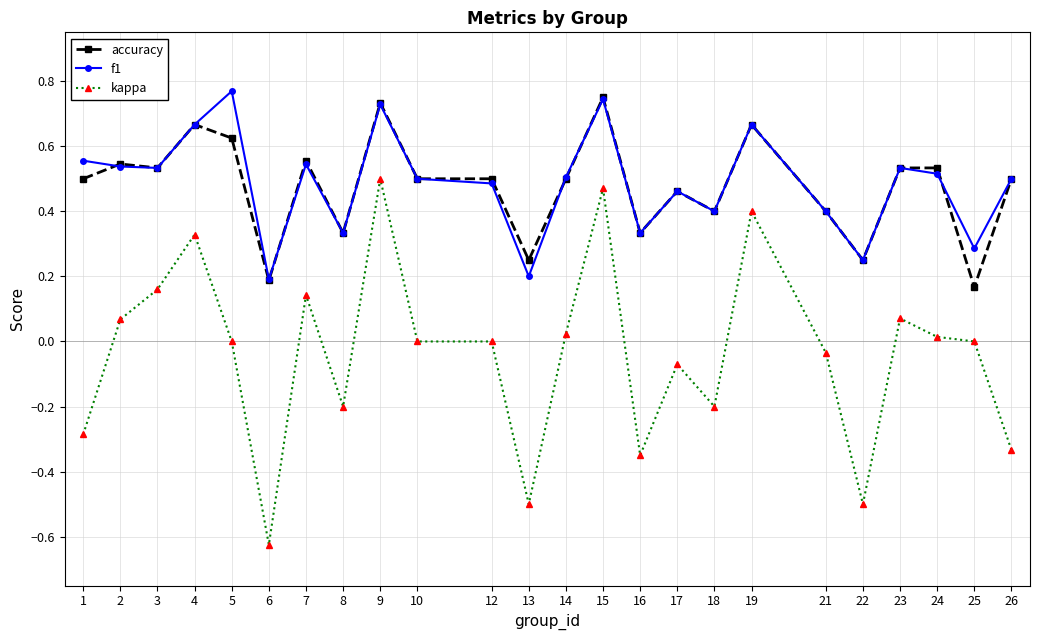

Which label corresponds to the smallest value in the chart?

6